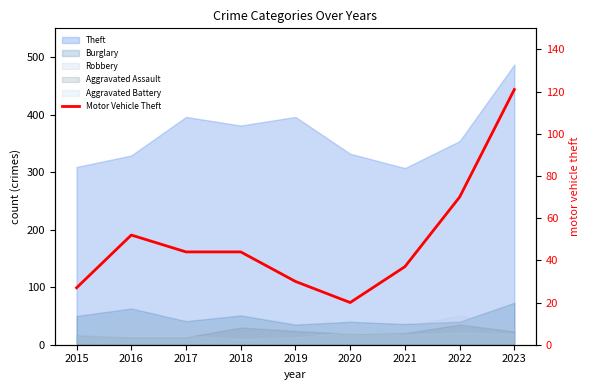

The value at 2019 is 47. True or false?

False